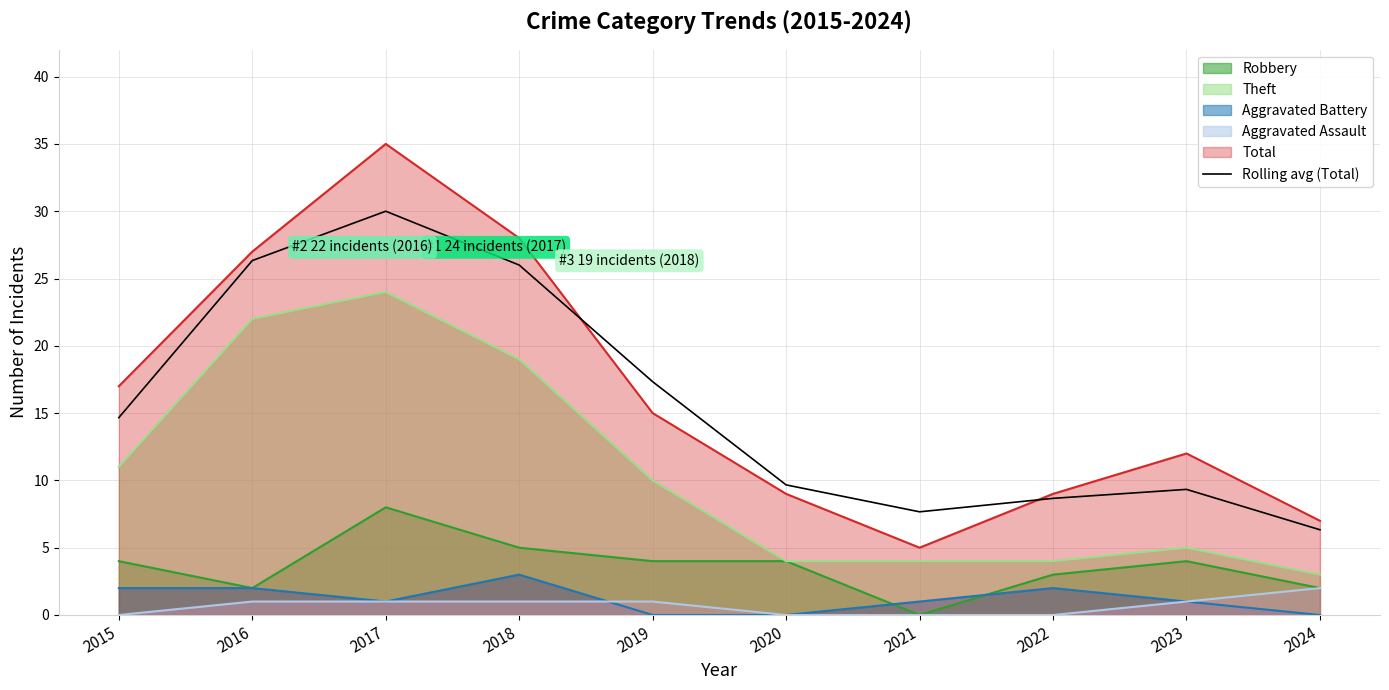

At which label does Rolling avg (Total) reach its peak?

2017